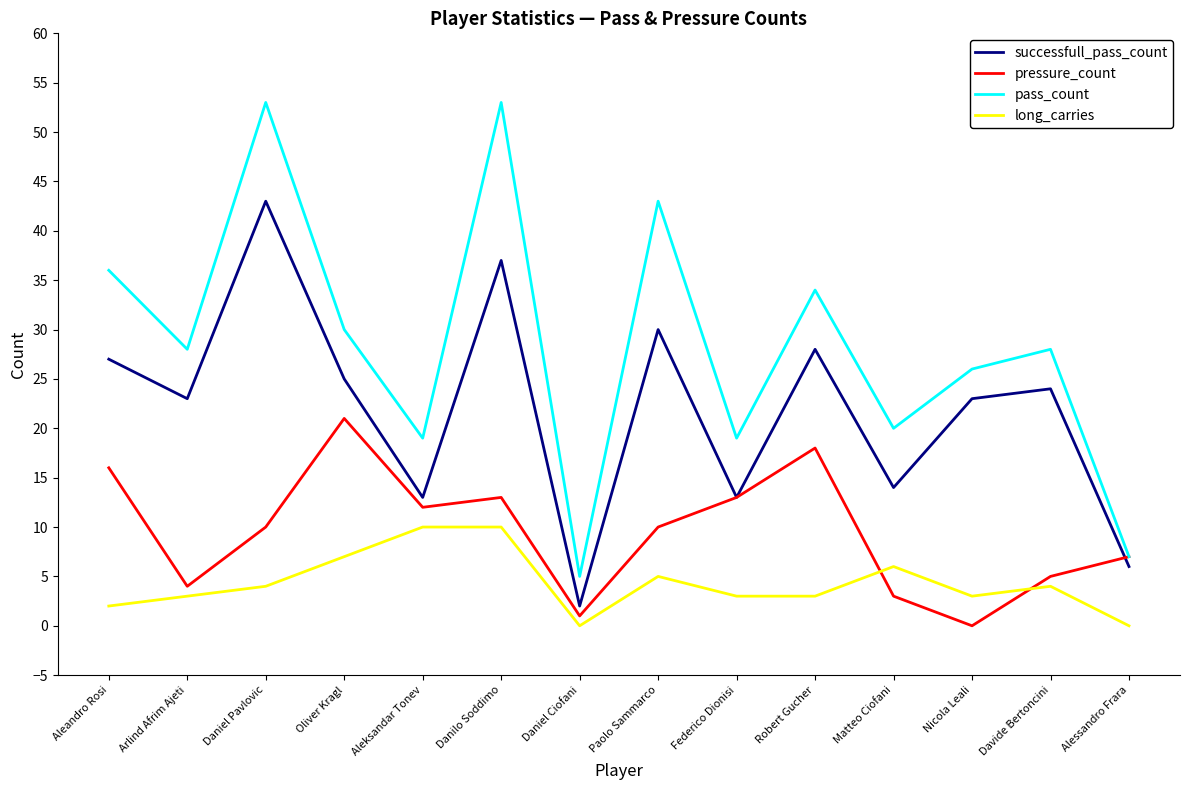

What is the minimum value for pass_count?

5